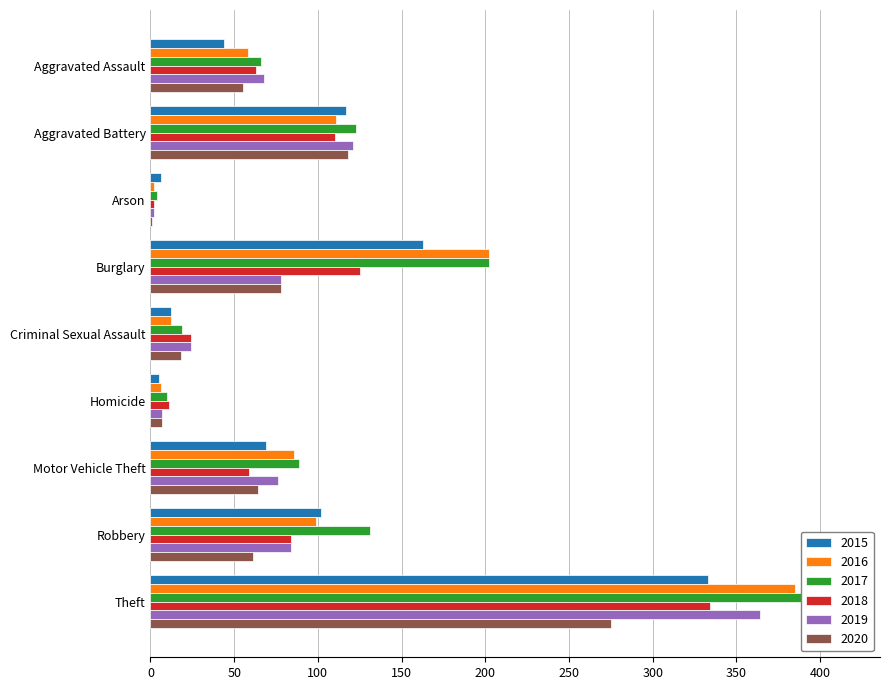

Where is 2020 nearest to the value 138?

Aggravated Battery